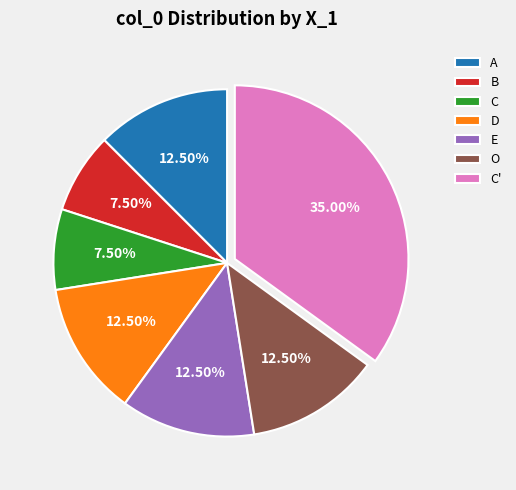

Do O and C together represent more than half of the pie?

No